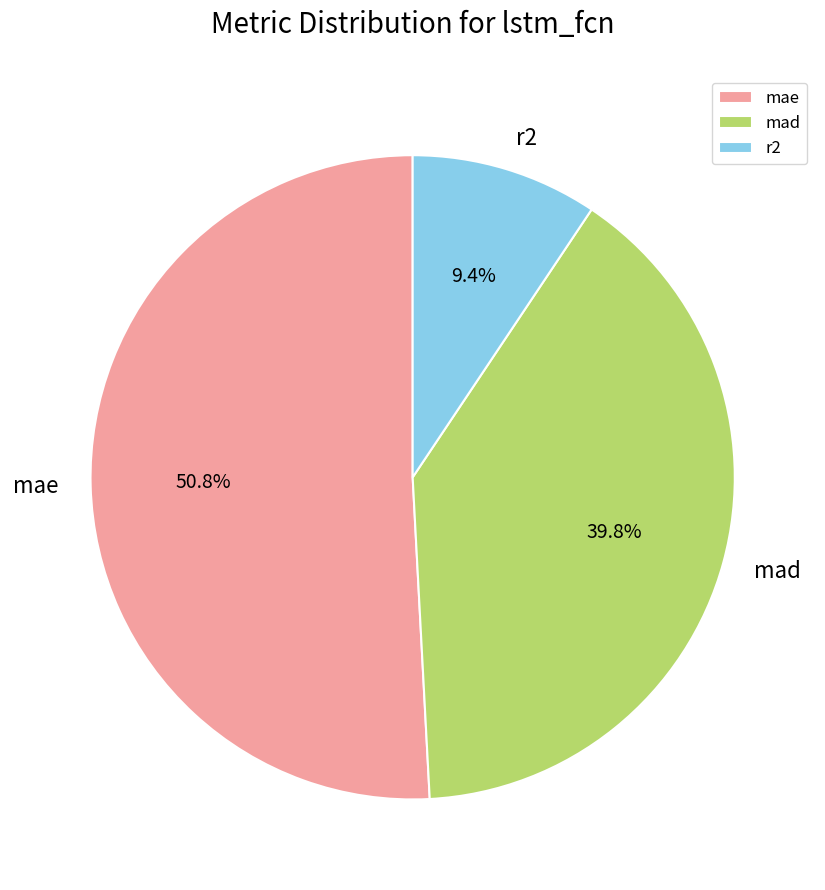

Between r2 and mae, which is larger?

mae